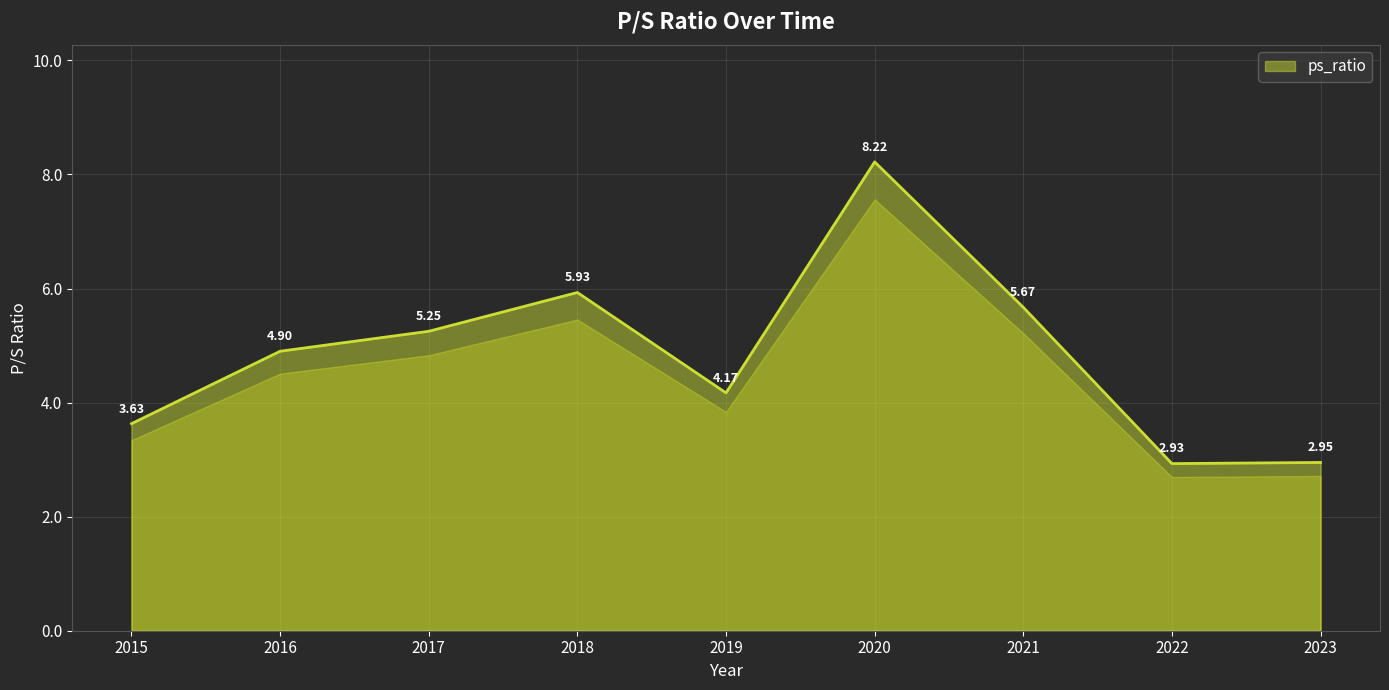

At which category does the data reach its first local valley?

2019